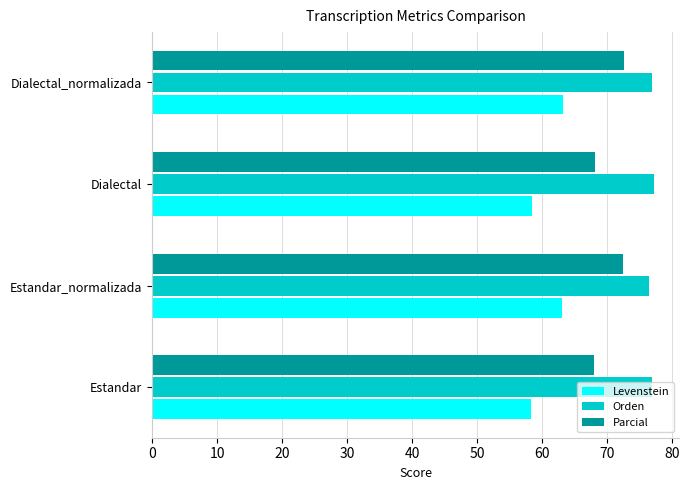

What is the difference between the maximum and minimum values in the Parcial series?

4.7